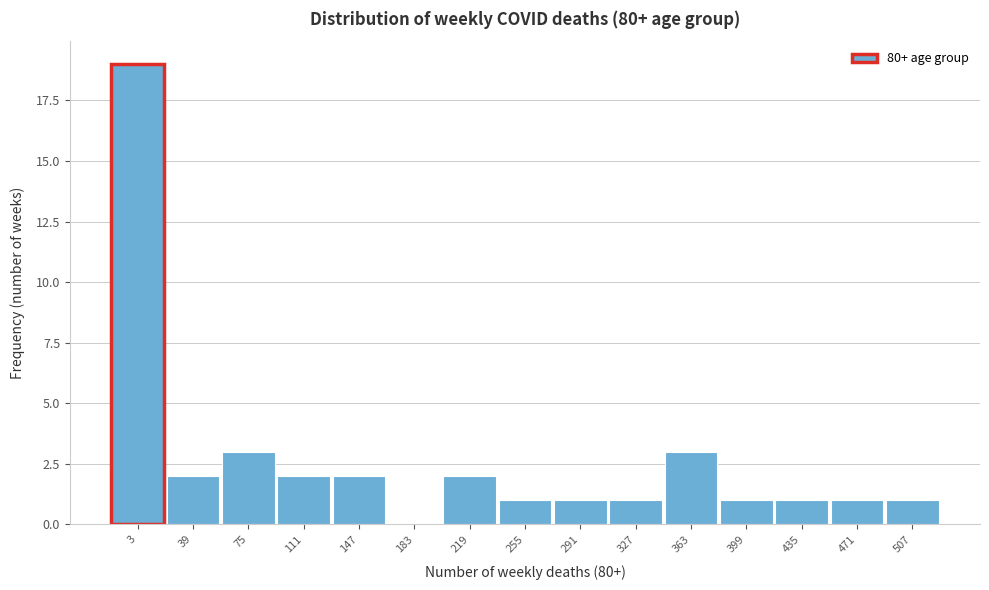

Reading left to right, what are all the values shown in this chart?

3=19	39=2	75=3	111=2	147=2	183=0	219=2	255=1	291=1	327=1	363=3	399=1	435=1	471=1	507=1